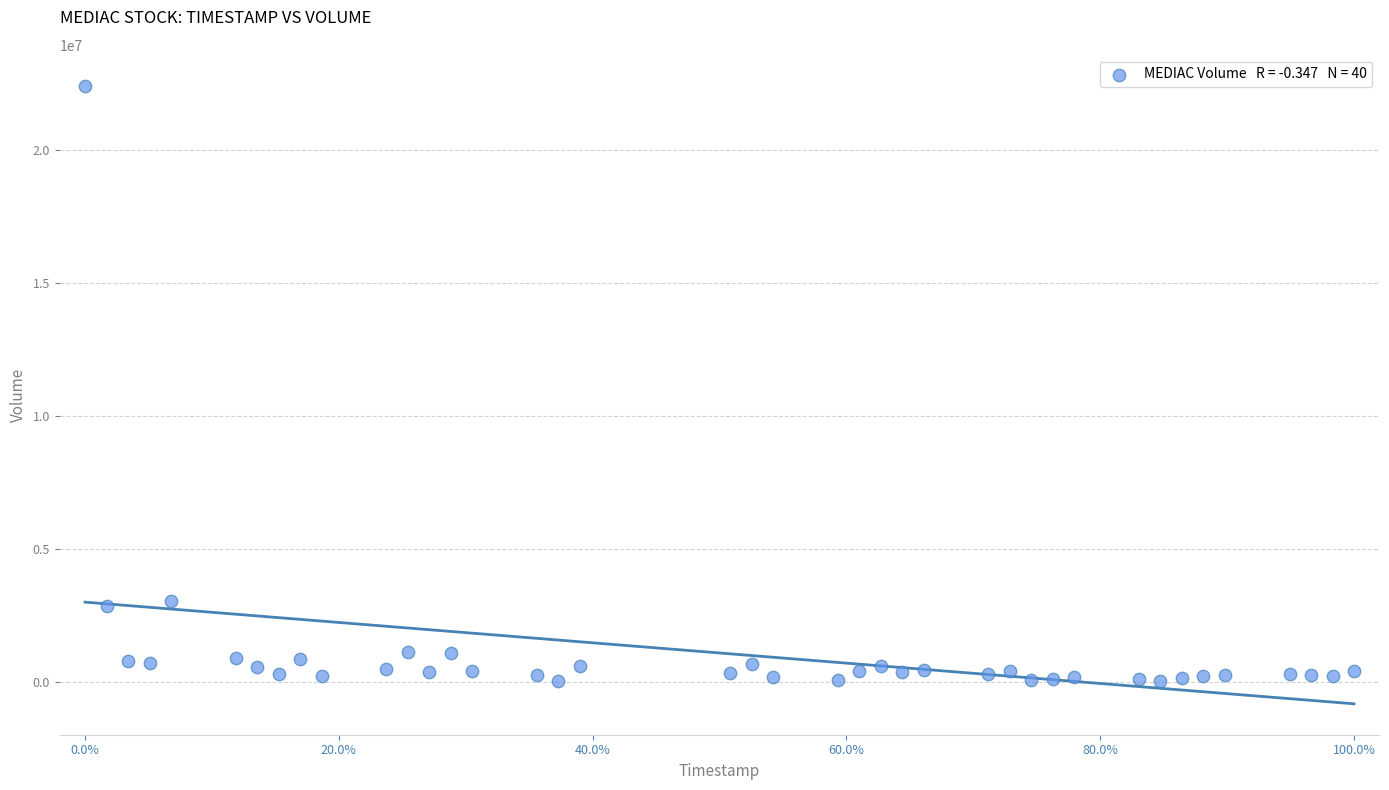

What is the range of Y values (max minus min)?

22365300